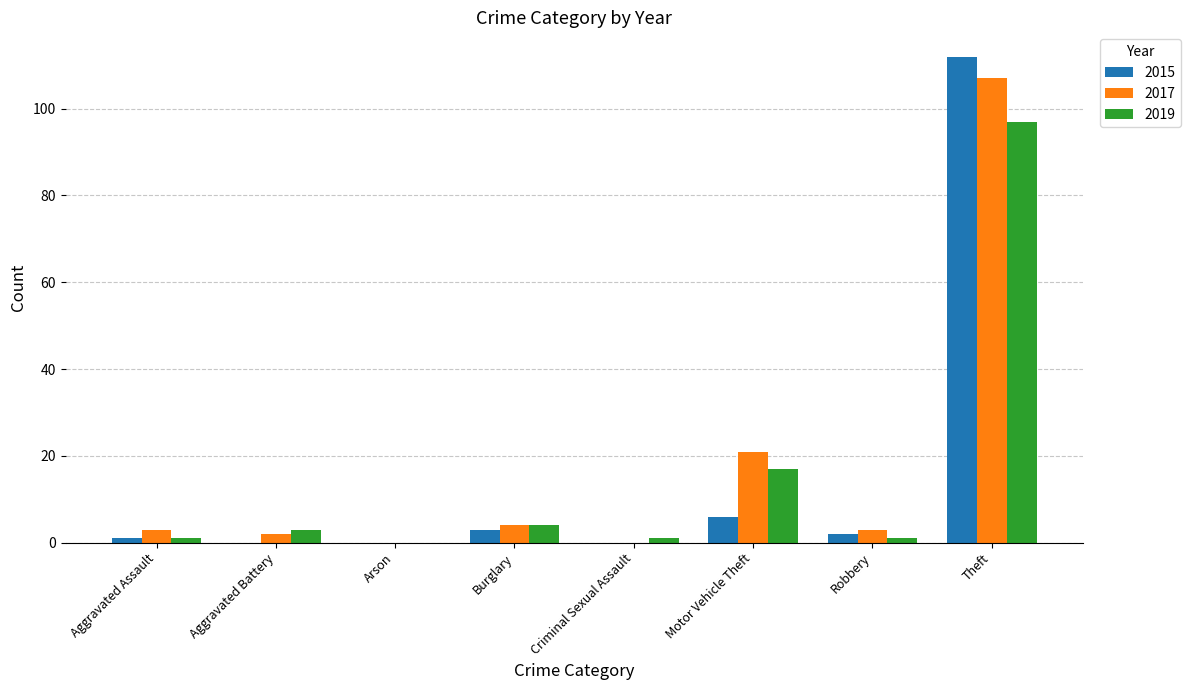

Is the value of 2019 at Theft greater than the value of 2015 at Theft?

No